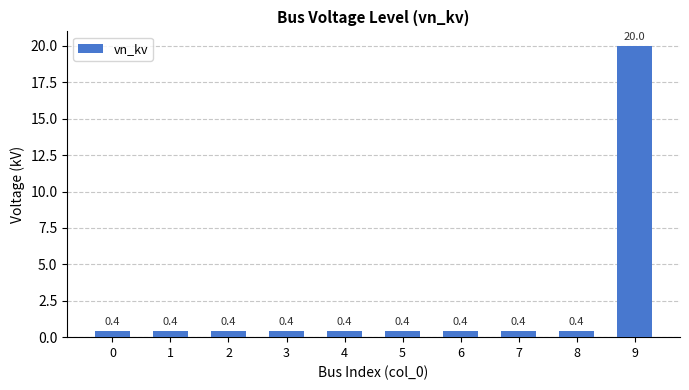

Reading left to right, transcribe all the data shown in this chart.

0=0.4	1=0.4	2=0.4	3=0.4	4=0.4	5=0.4	6=0.4	7=0.4	8=0.4	9=20.0